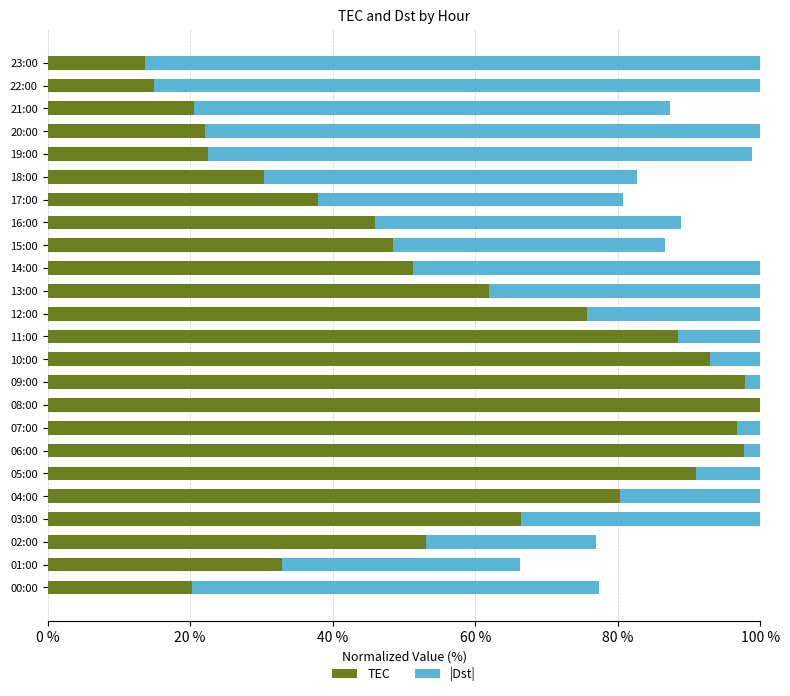

At which category is the sum across all series the highest?

08:00